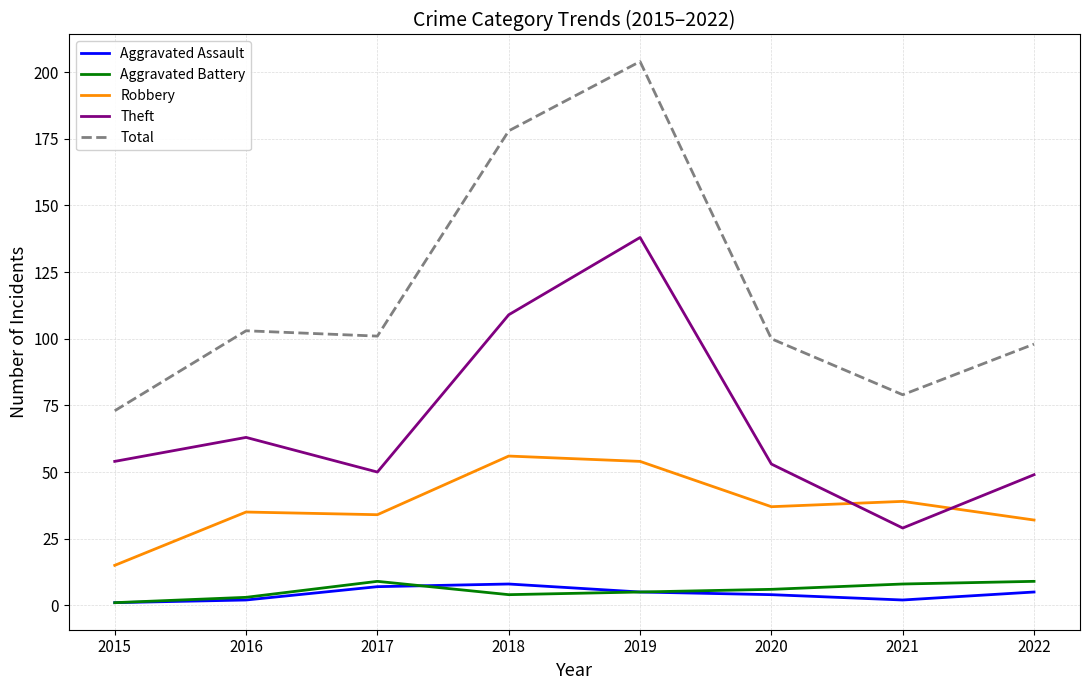

True or false: Theft and Total cross at least once.

False